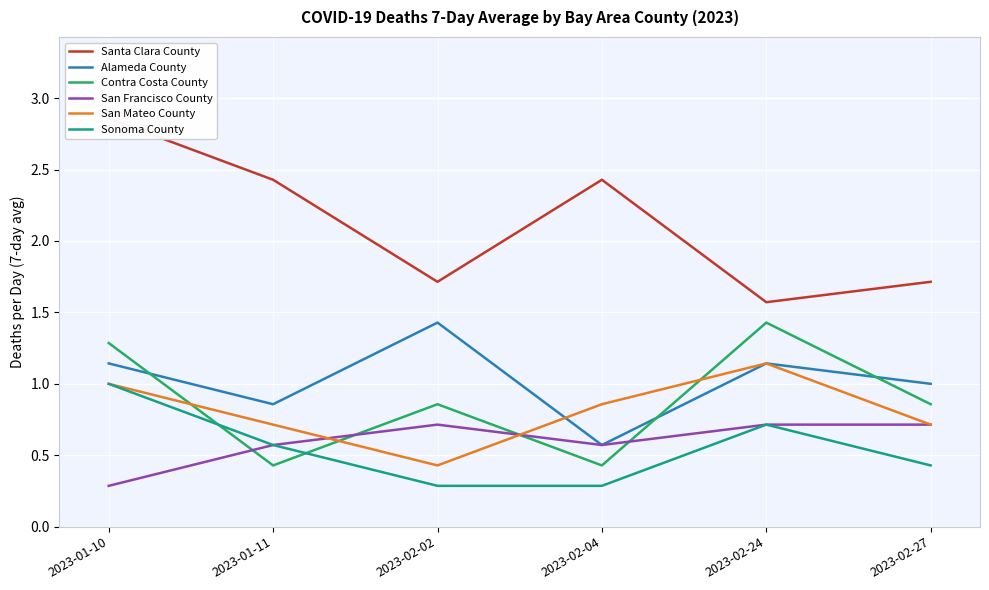

How many interior local valleys does the Contra Costa County series have?

2